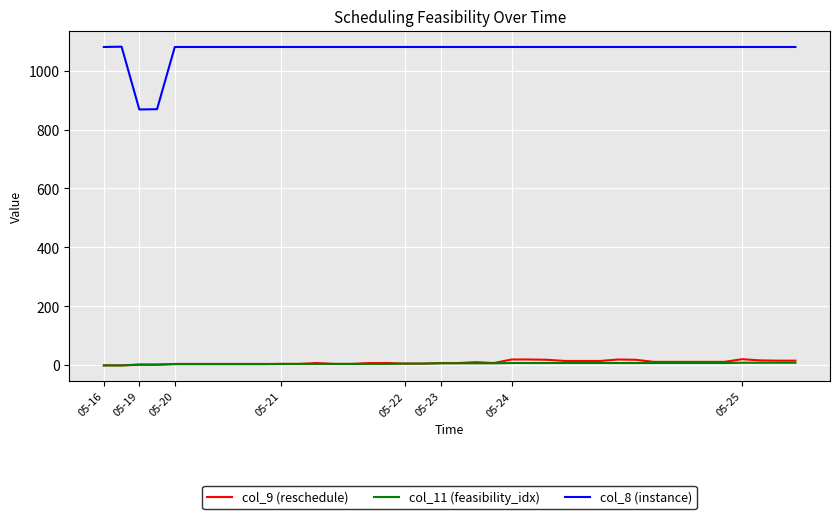

True or false: col_8 (instance) and col_11 (feasibility_idx) cross at least once.

False